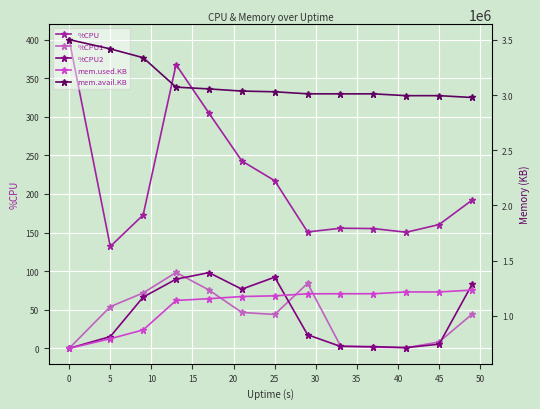

True or false: mem.avail.KB and mem.used.KB cross at least once.

False